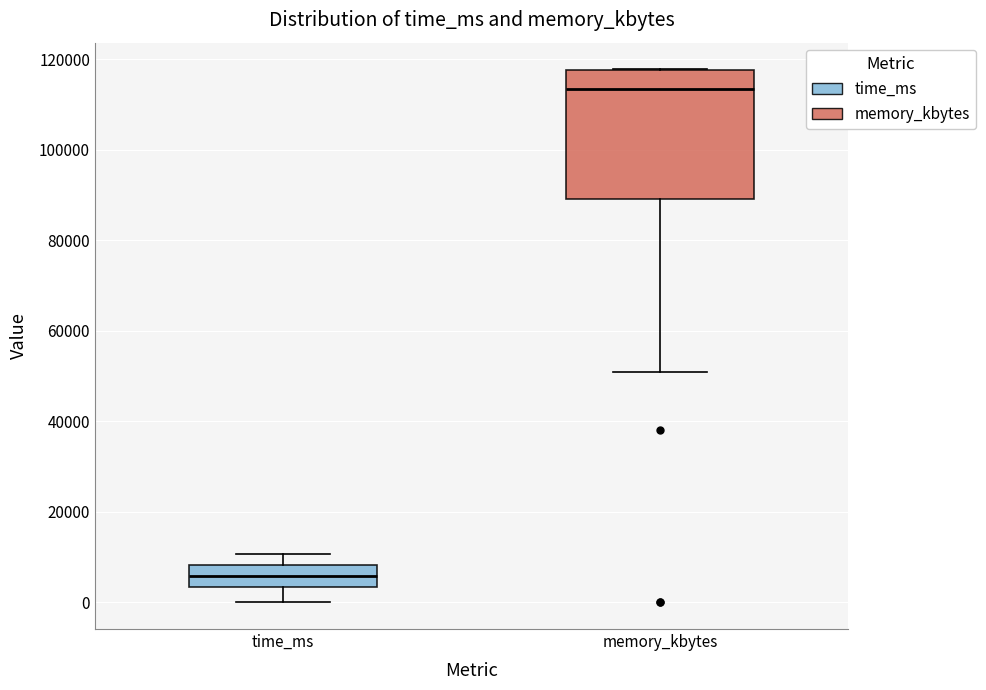

Where does the lower whisker of the box for time_ms end on the y-axis? The values are not printed on the chart, so give them approximately, as read against the axis.

0